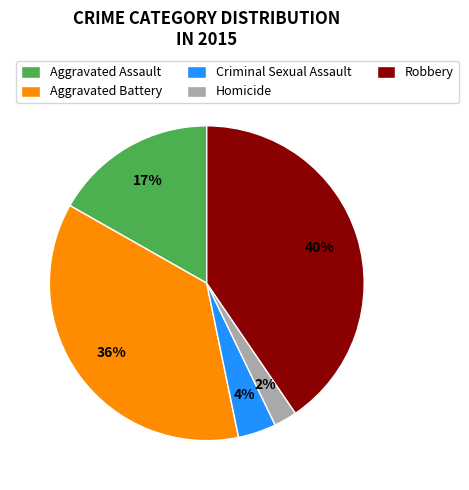

Rank the categories by value from lowest to highest.

Homicide, Criminal Sexual Assault, Aggravated Assault, Aggravated Battery, Robbery